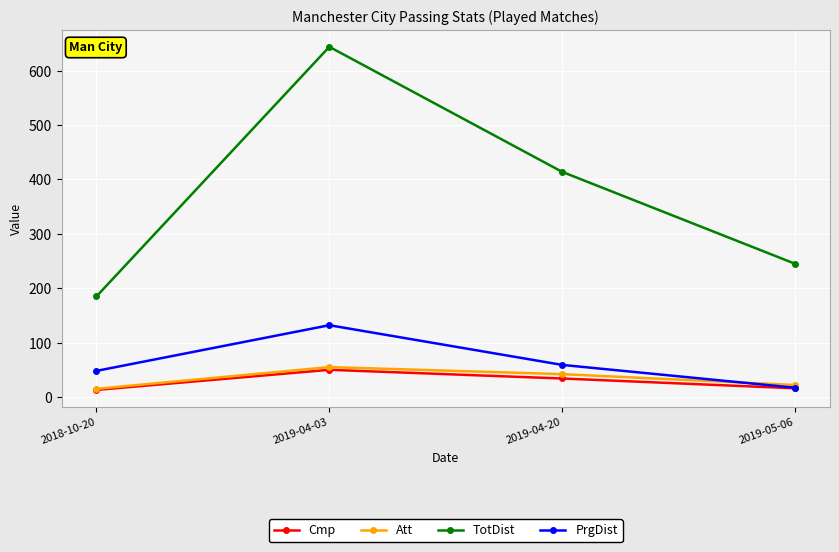

True or false: Att has more than 2 points higher than both neighbors.

False